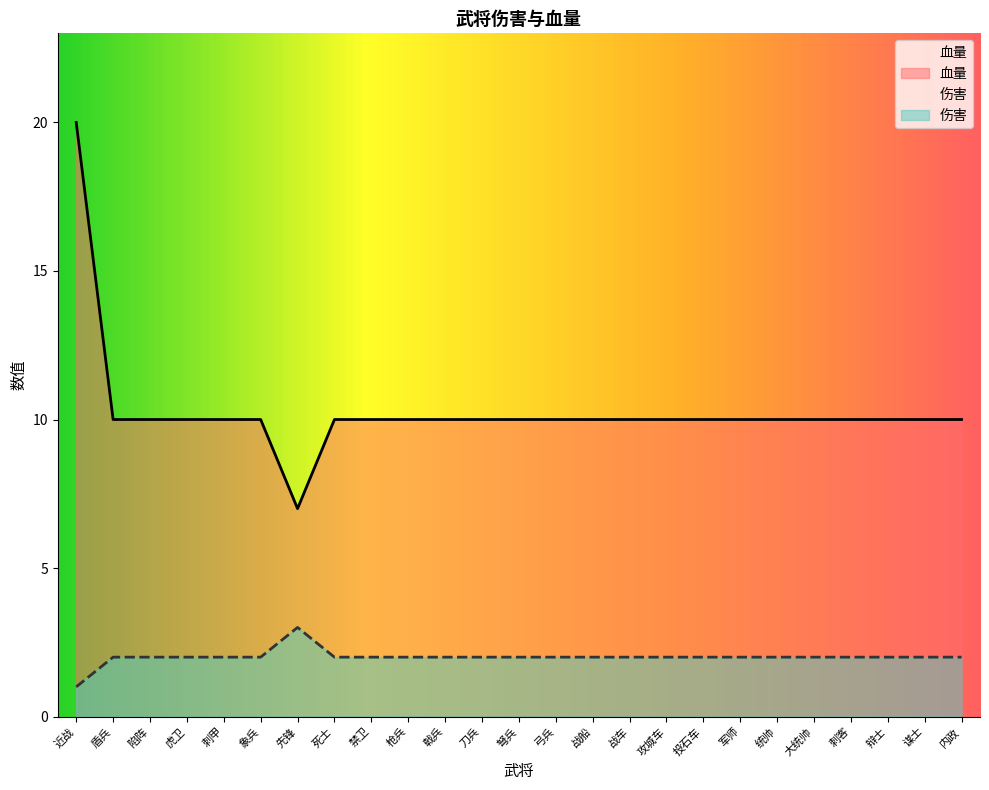

Is it true that the value at 战车 is 10?

True